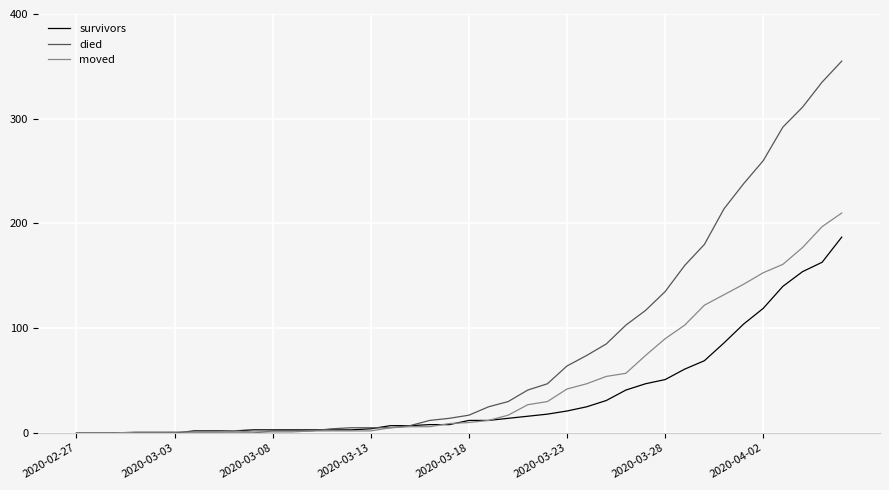

Which series has the largest total across all categories?

died